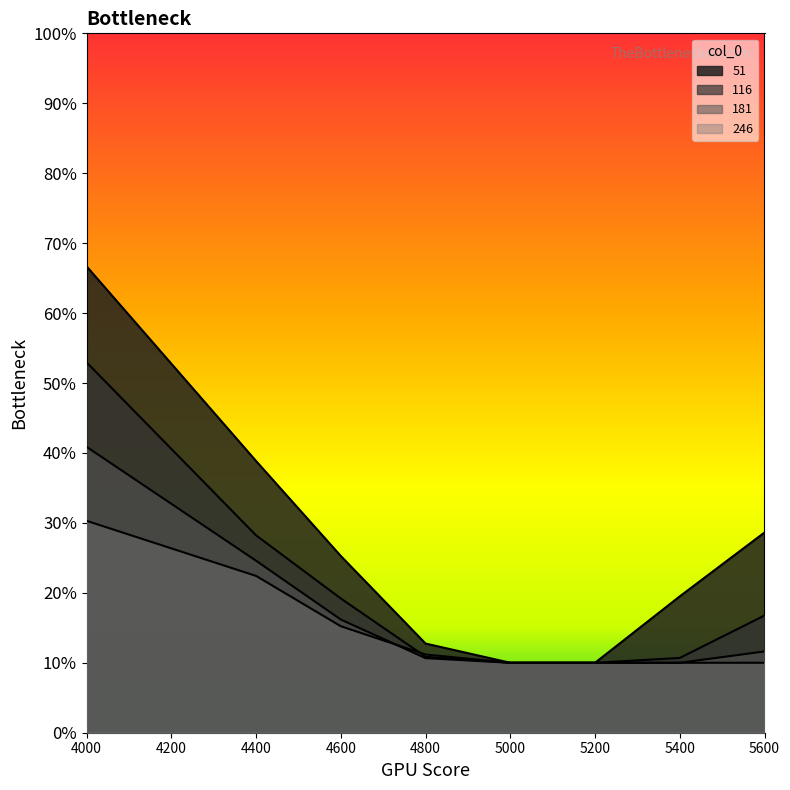

The value of 181 at 4400 is 0.1. True or false?

False